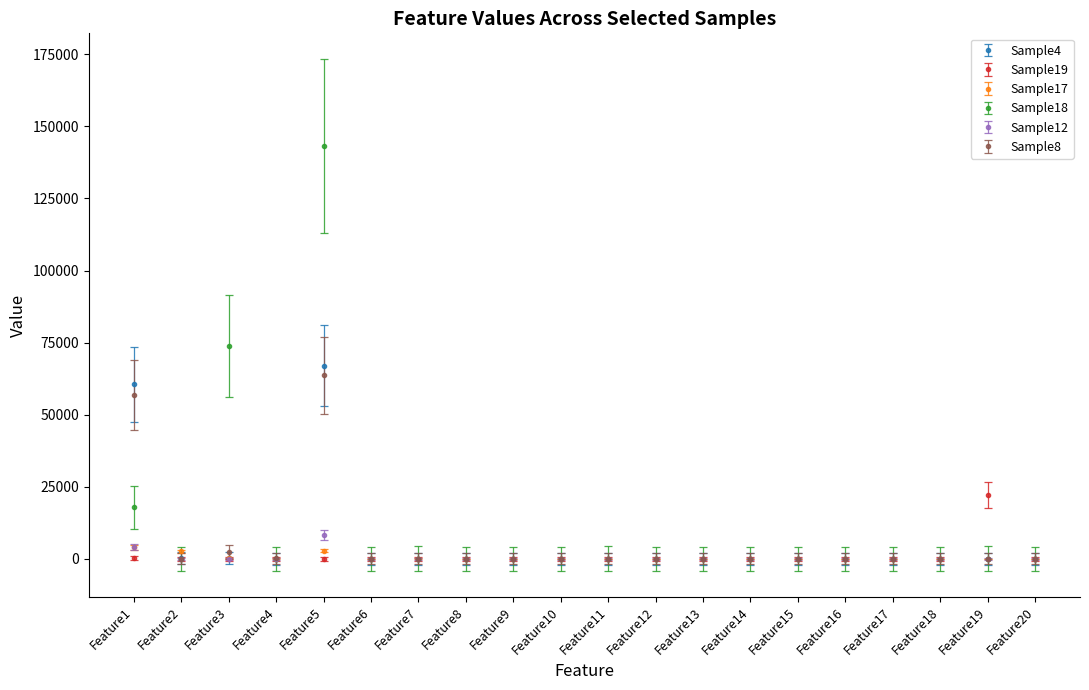

At which category is the sum across all series the highest?

Feature5